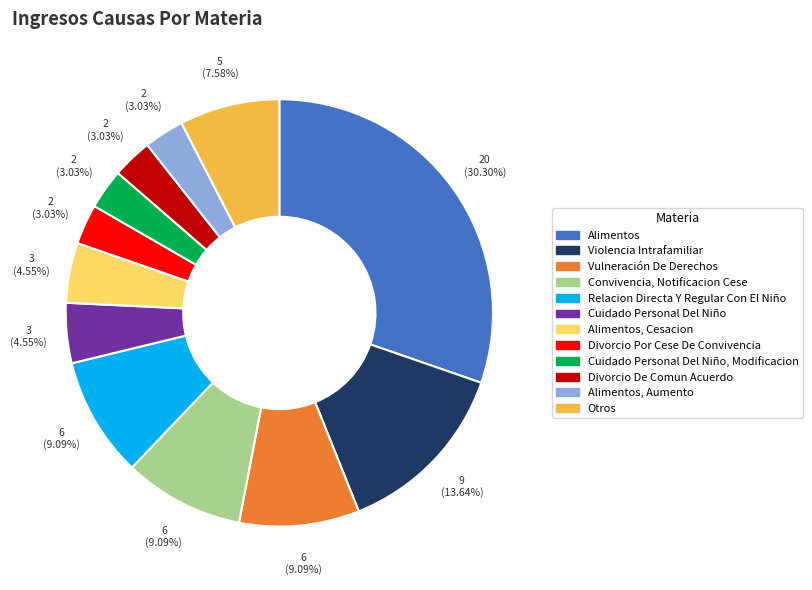

What percentage is the Relacion Directa Y Regular Con El Niño slice, to the nearest percent?

9%